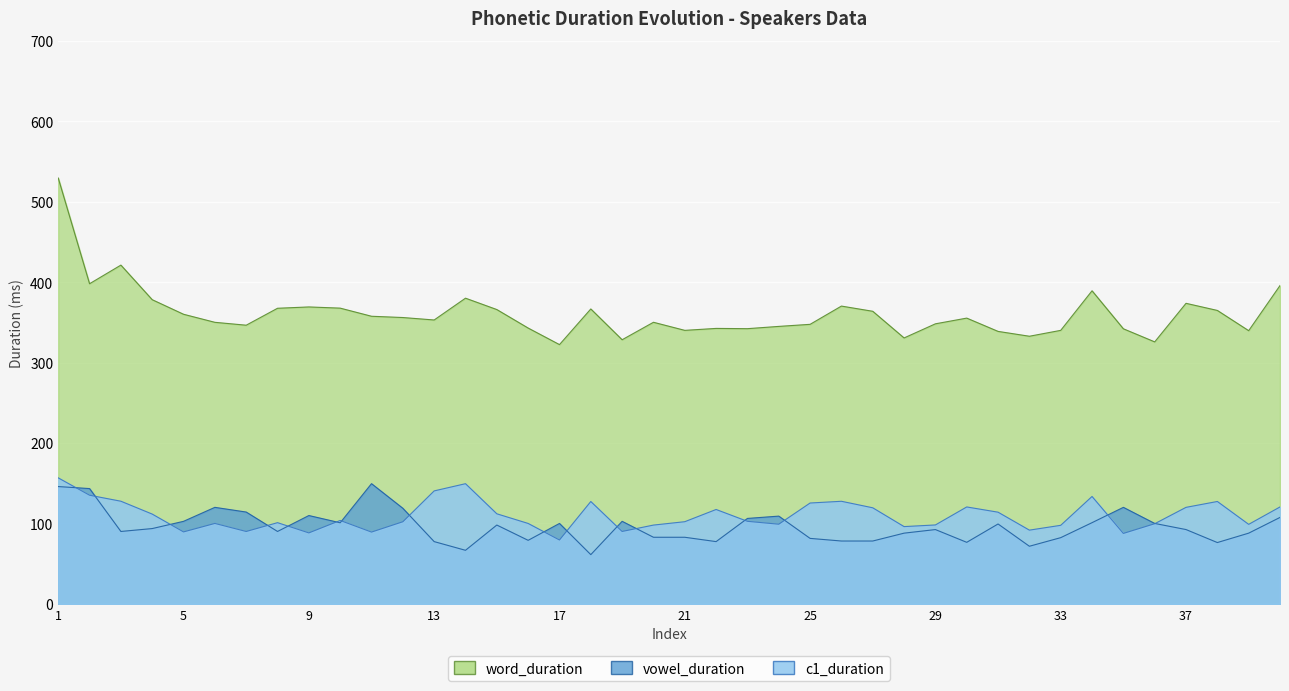

True or false: word_duration and c1_duration intersect in this chart.

False